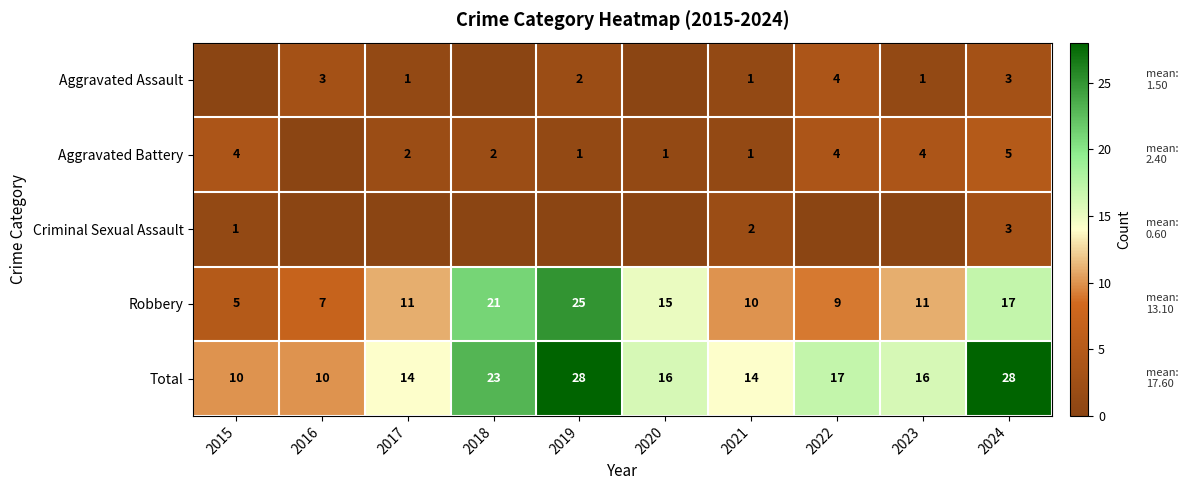

True or false: Aggravated Assault has a value of 3 at 2019.

False